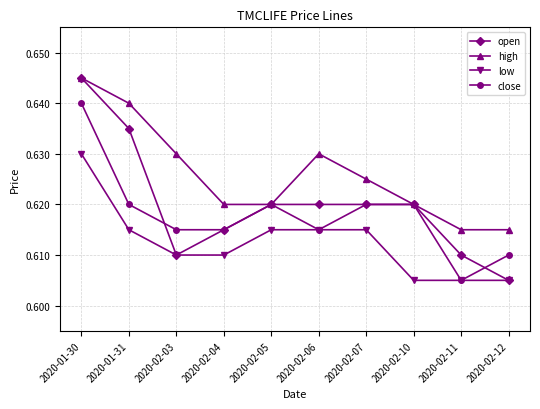

Count the close values in the range 0 to 1.

10